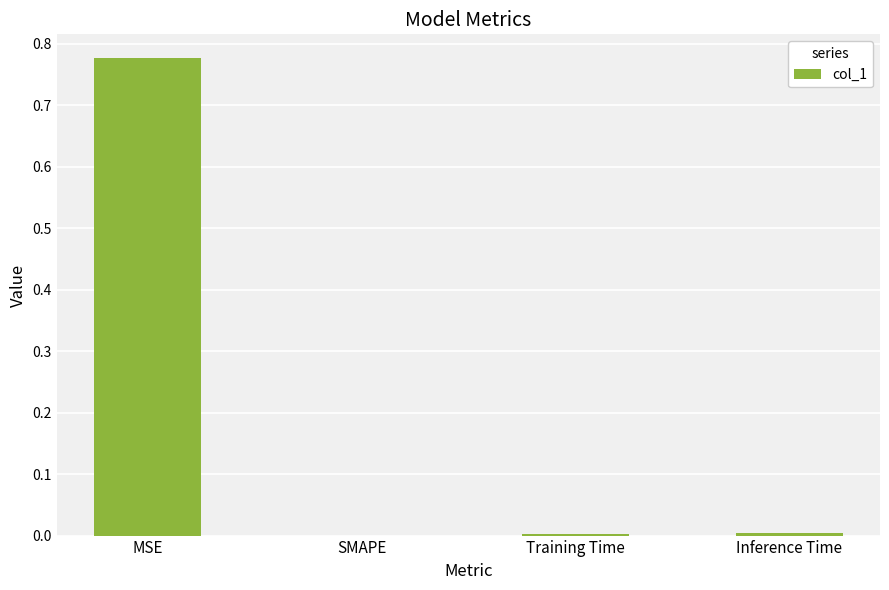

At which category does the chart reach its peak across all series?

MSE